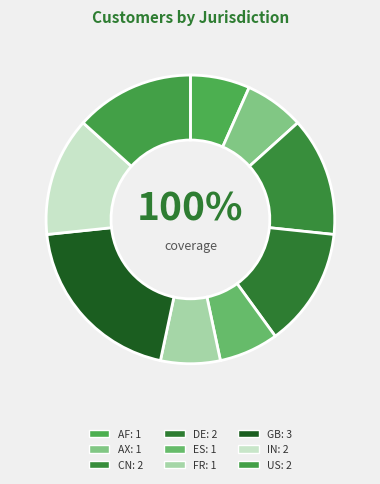

How much of the chart is everything except ES?

93.3%